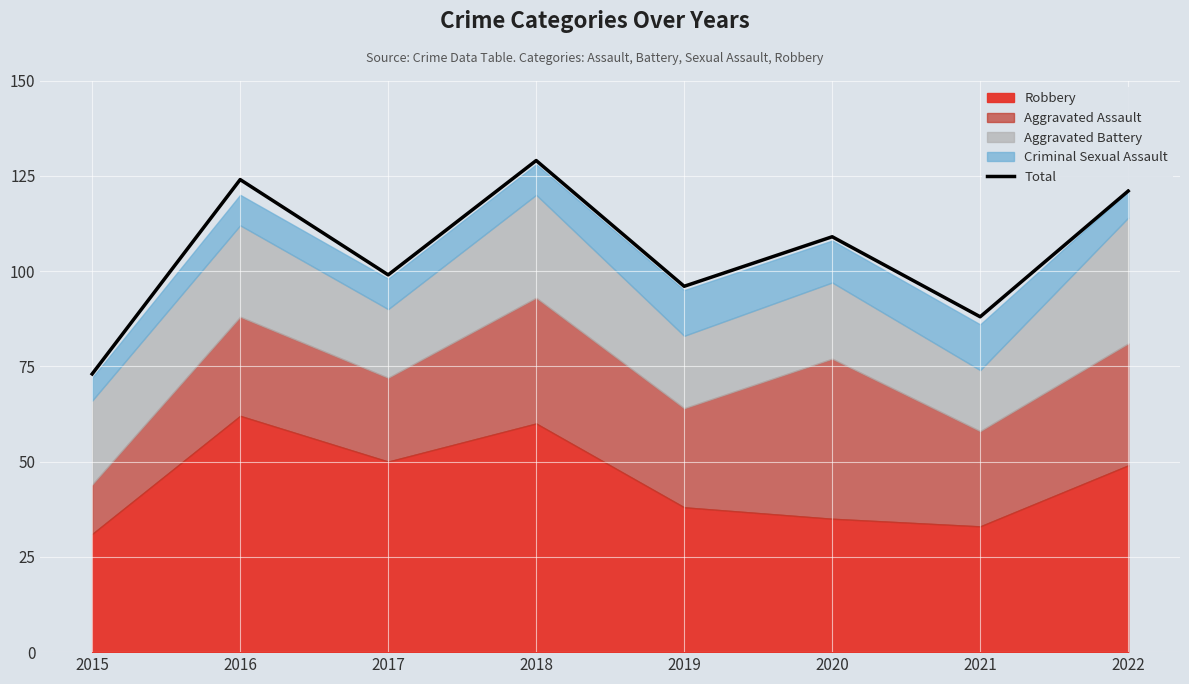

What is the value of the 5th point from the left?

96